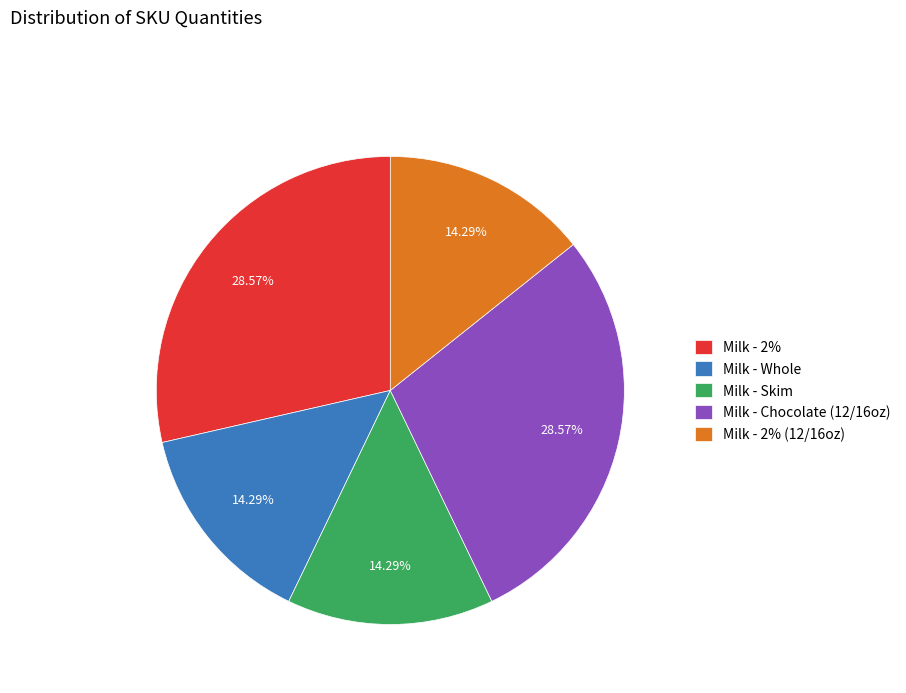

Is there a majority slice in this chart?

No